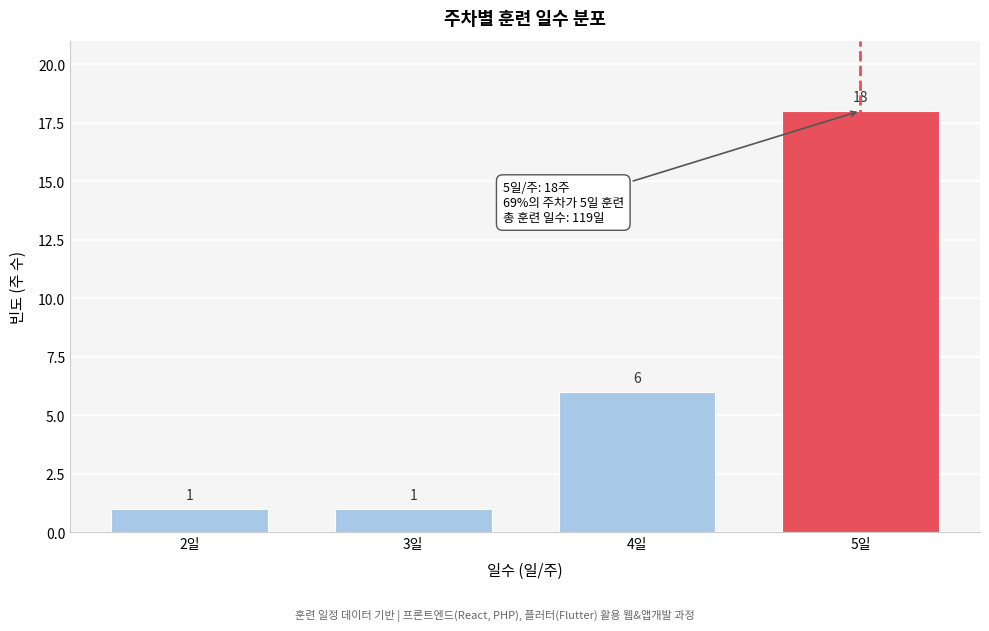

Reading right to left, list all the values displayed in this chart.

18	6	1	1